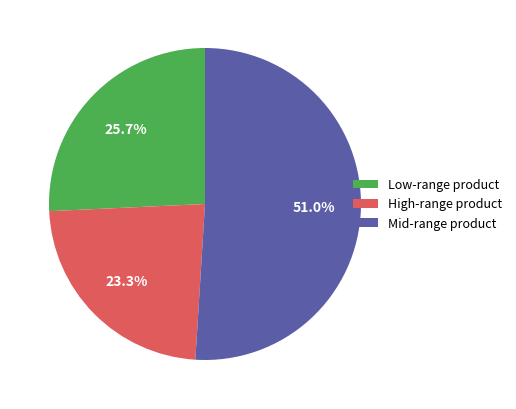

Between Low-range product and High-range product, which is larger?

Low-range product